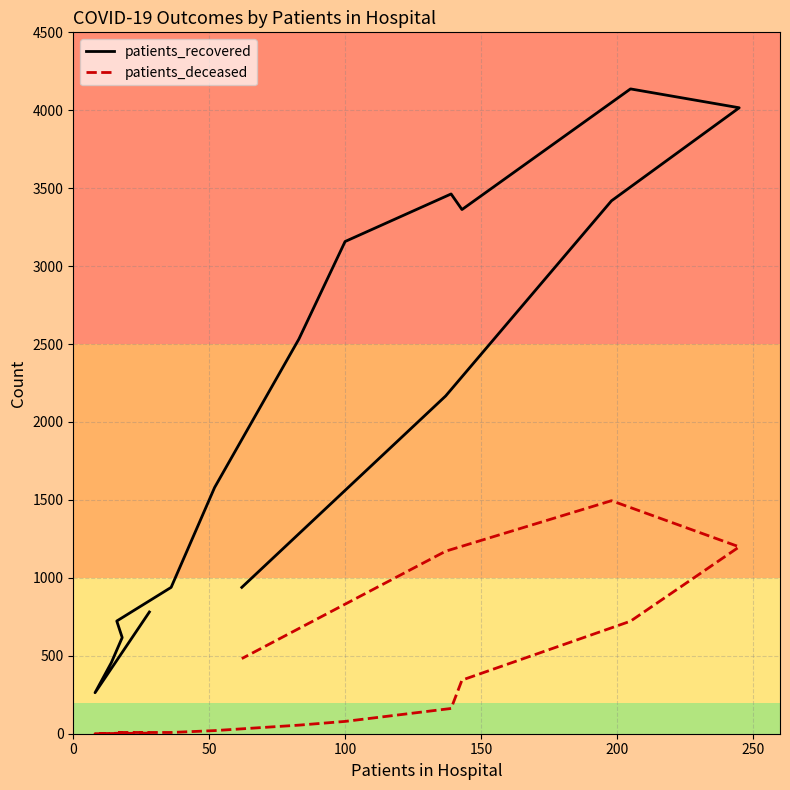

Which series has the largest total across all categories?

patients_recovered